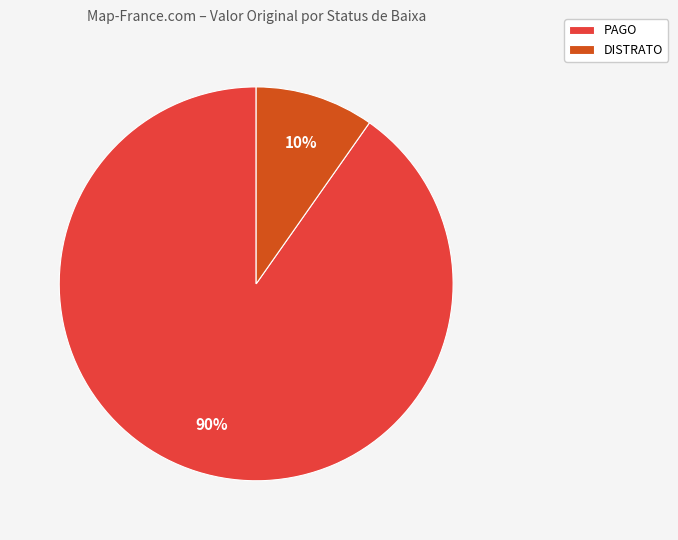

How many slices are in this pie chart?

2